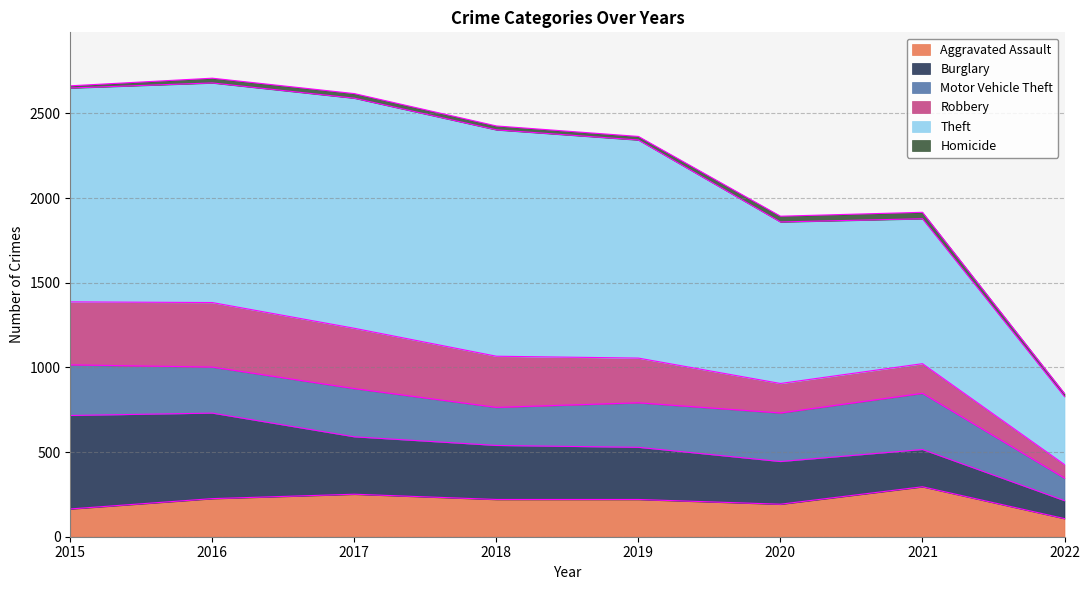

At which label is Burglary closest to 329?

2017